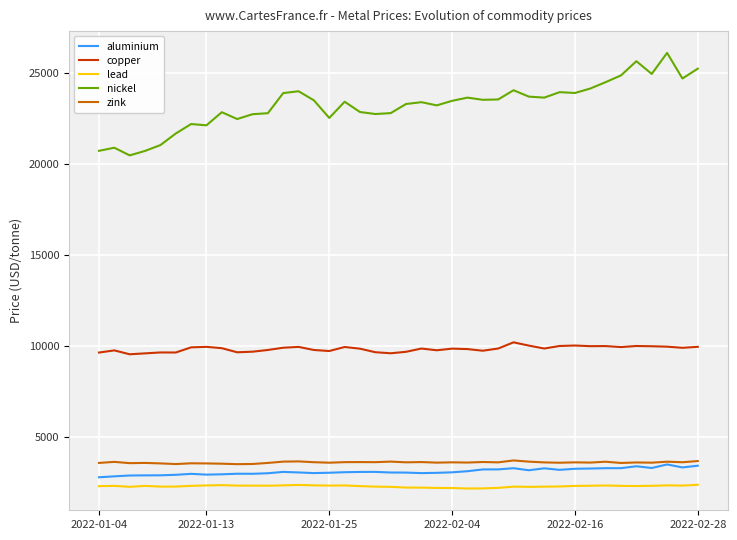

True or false: nickel and lead intersect in this chart.

False